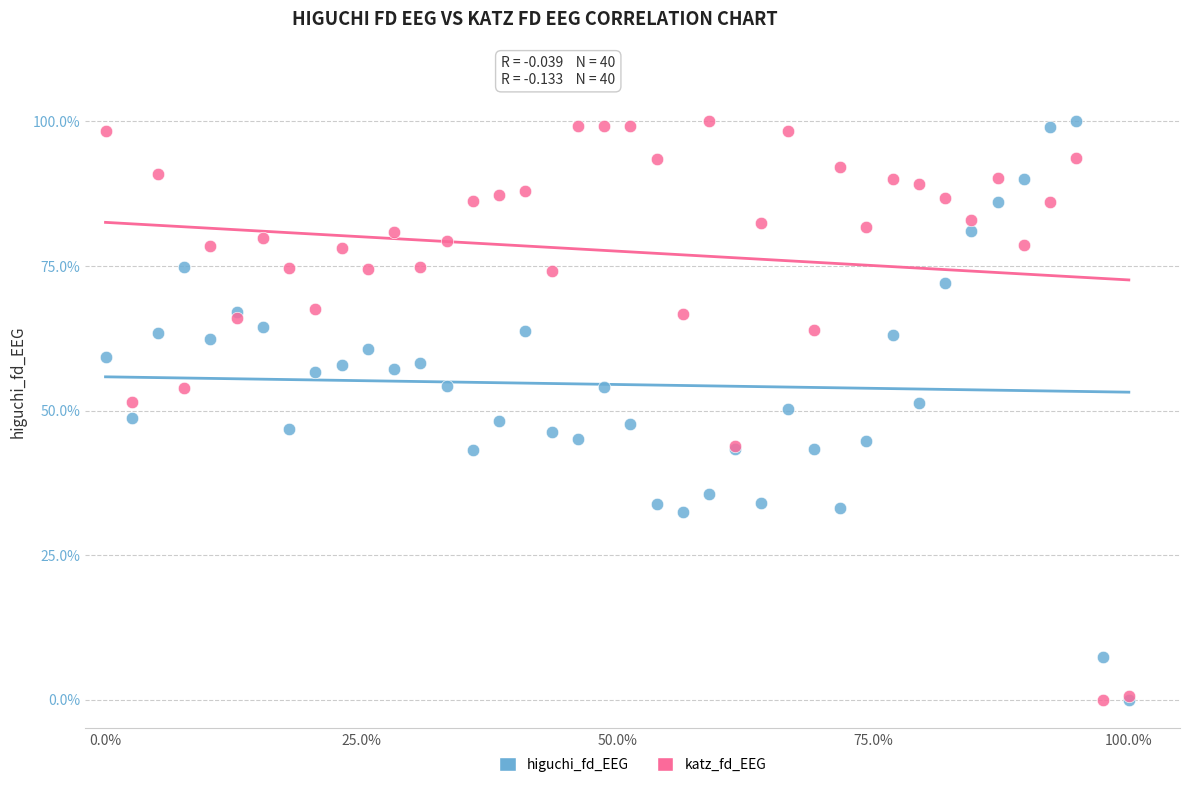

What are all the series names shown in the legend?

higuchi_fd_EEG, katz_fd_EEG